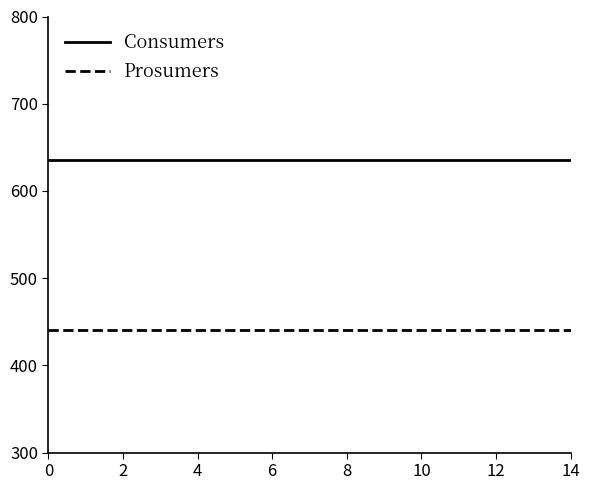

What are all the series names shown in the legend?

Consumers, Prosumers